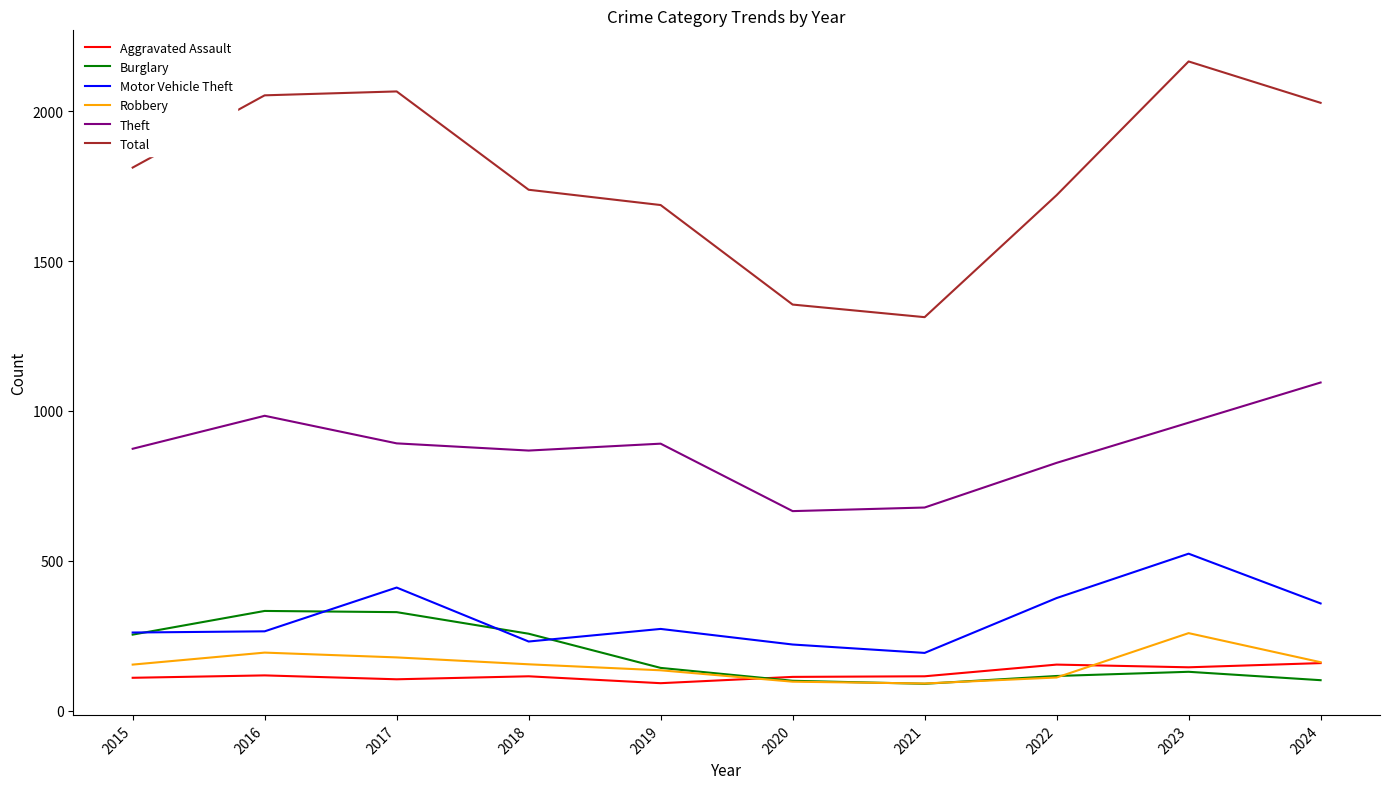

Where does the Burglary series first go above 143?

2015